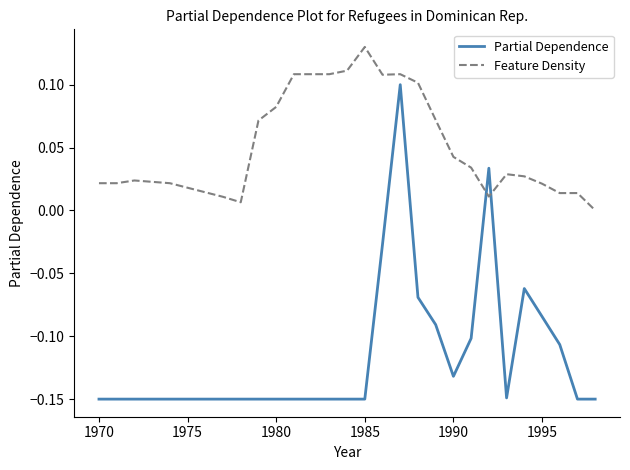

Which series has the largest range (max minus min)?

Partial Dependence